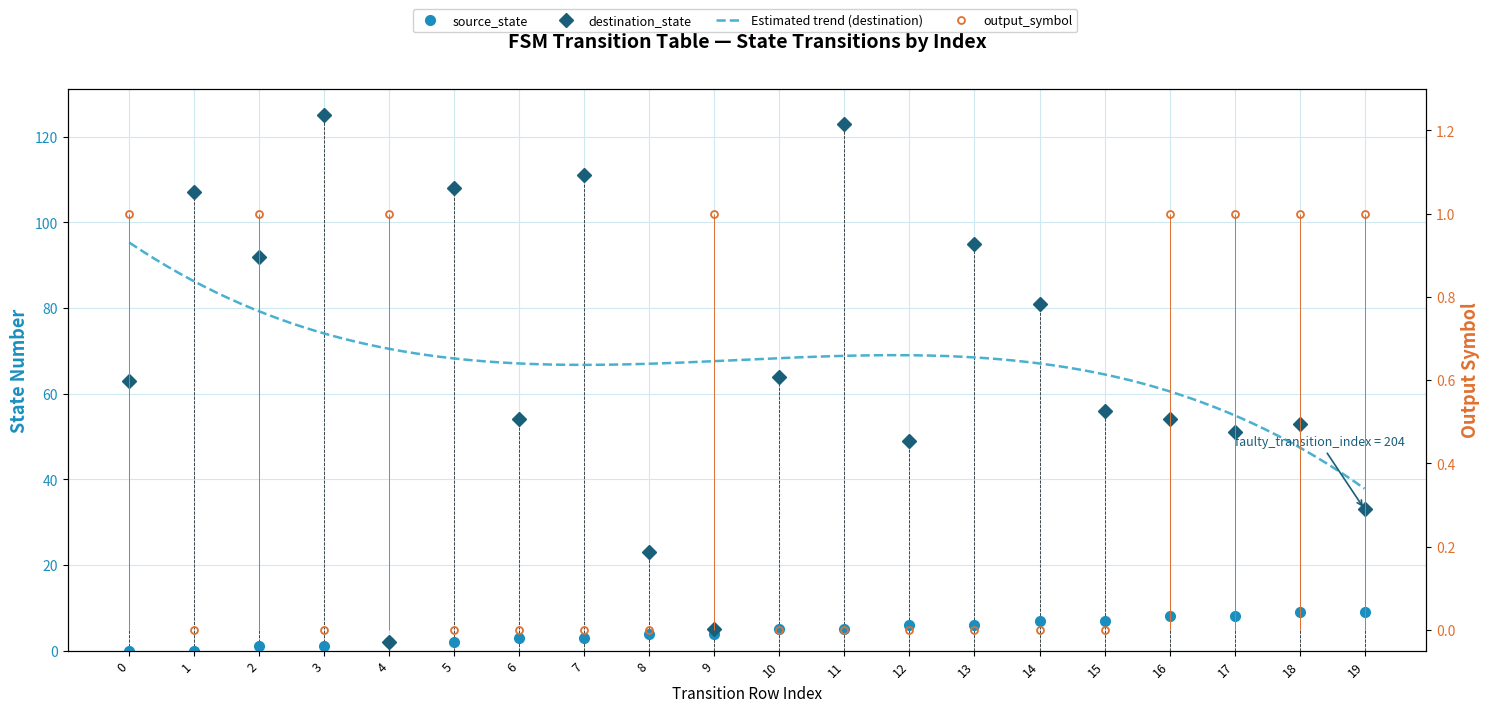

Reading right to left, list all the values displayed in this chart.

source_state: 19=9	18=9	17=8	16=8	15=7	14=7	13=6	12=6	11=5	10=5	9=4	8=4	7=3	6=3	5=2	4=2	3=1	2=1	1=0	0=0
destination_state: 19=33	18=53	17=51	16=54	15=56	14=81	13=95	12=49	11=123	10=64	9=5	8=23	7=111	6=54	5=108	4=2	3=125	2=92	1=107	0=63
output_symbol: 19=1	18=1	17=1	16=1	15=0	14=0	13=0	12=0	11=0	10=0	9=1	8=0	7=0	6=0	5=0	4=1	3=0	2=1	1=0	0=1